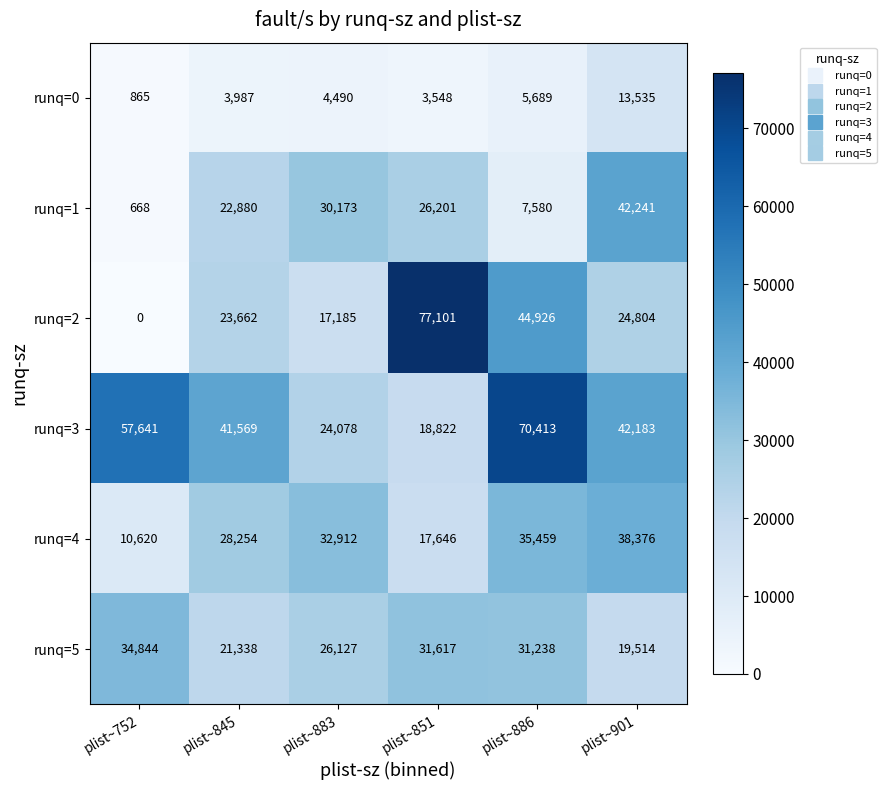

The runq=5 series shows 21338 at plist~845. True or false?

True